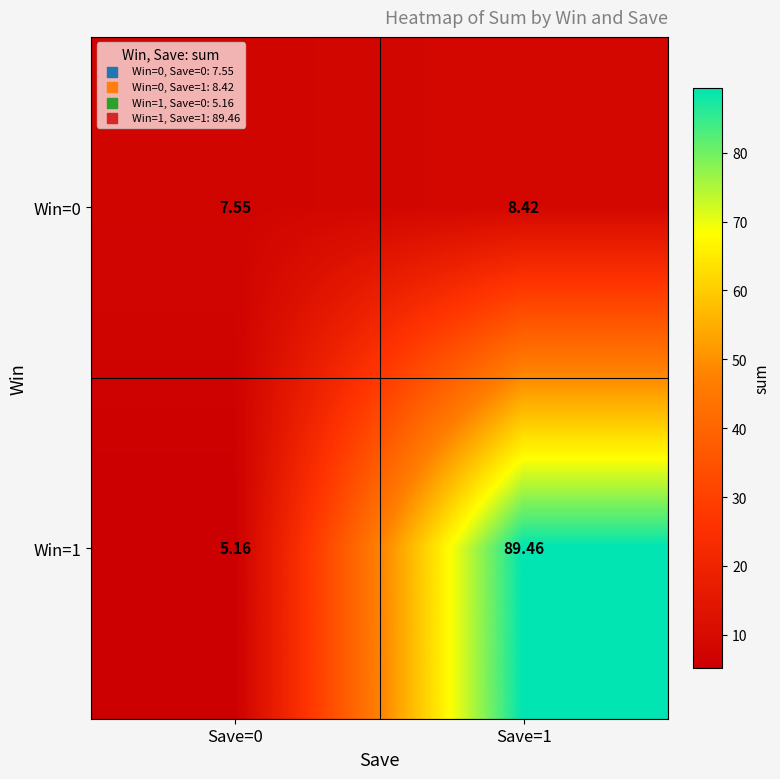

Rank the series by their maximum value, from highest to lowest.

Win=1, Win=0